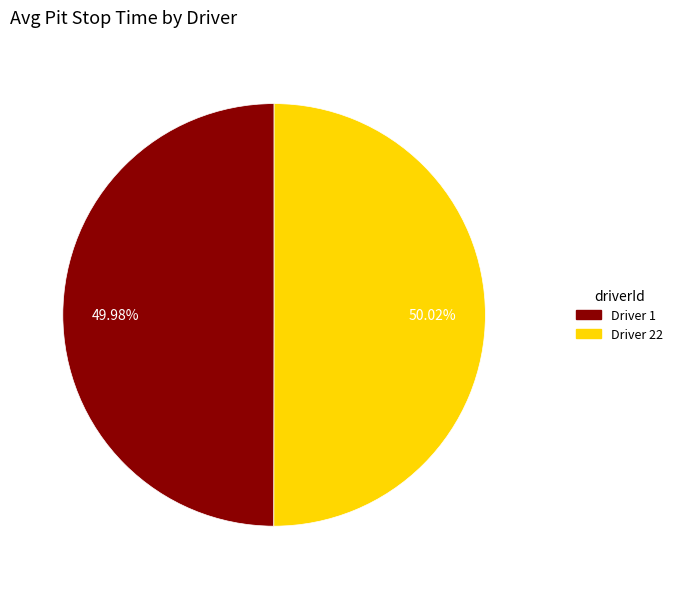

Is there any slice that represents more than half of the pie?

Yes